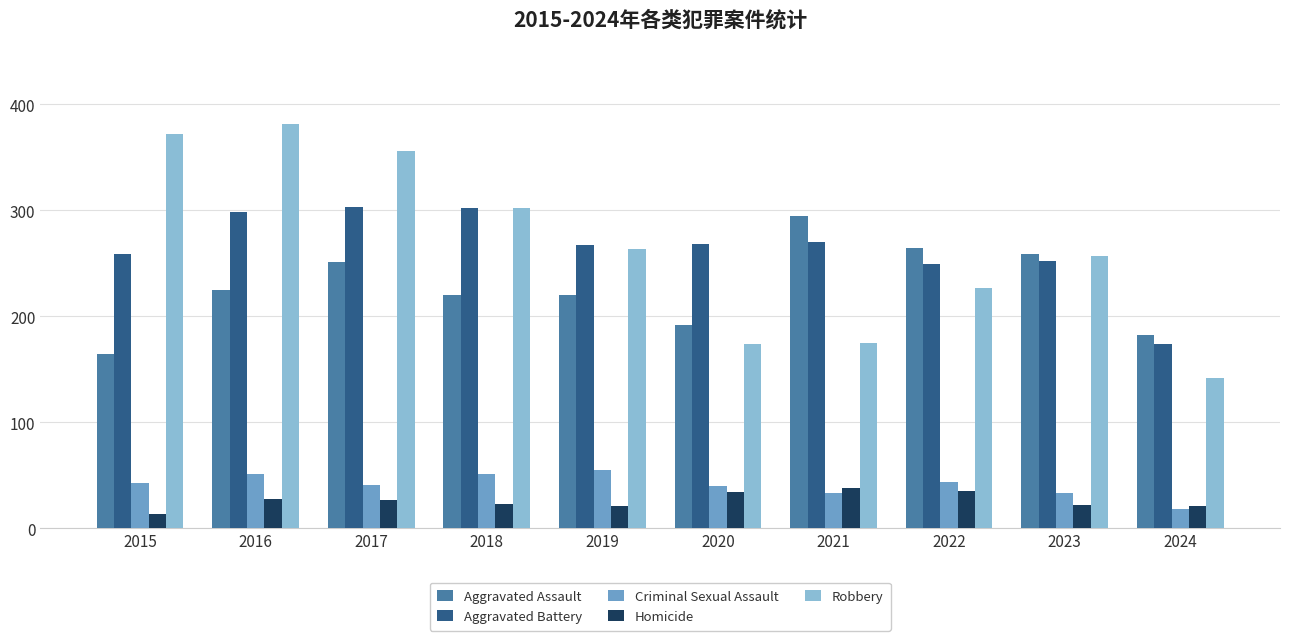

The value of Aggravated Battery at 2022 is 249. True or false?

True